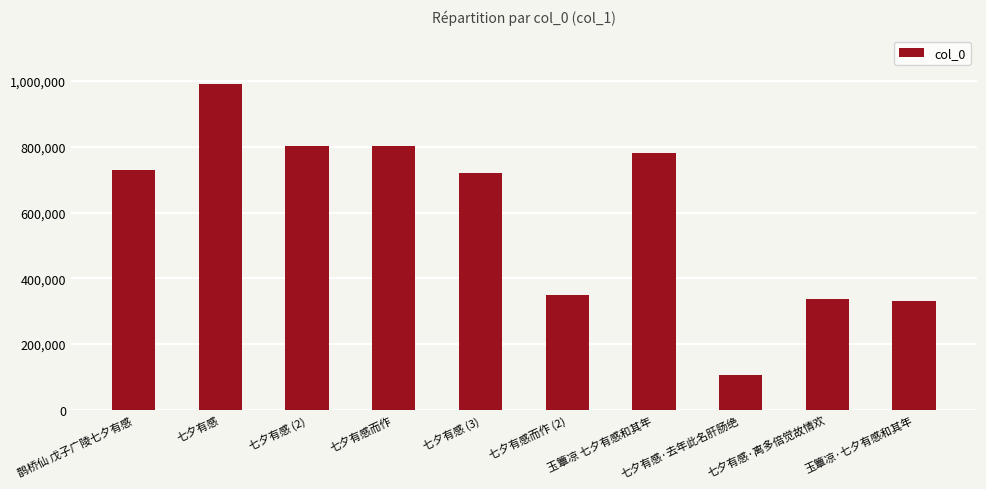

What is the approximate value at 七夕有感, to the nearest 50?

990550